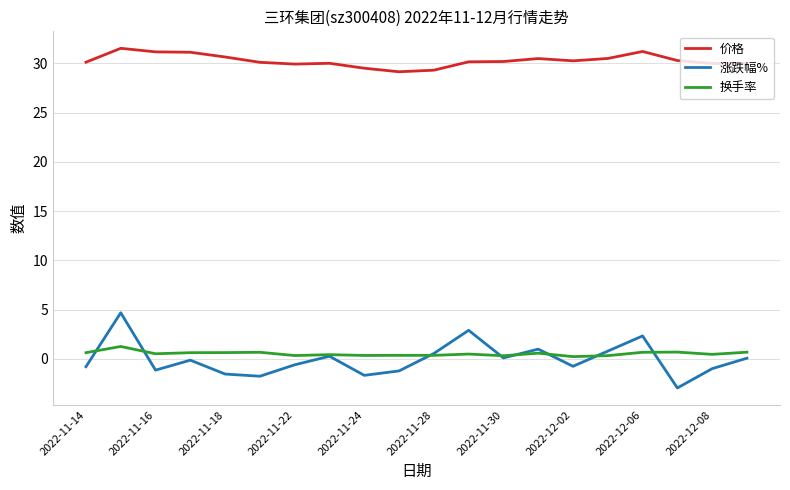

Rank the series by their maximum value, from lowest to highest.

换手率, 涨跌幅%, 价格